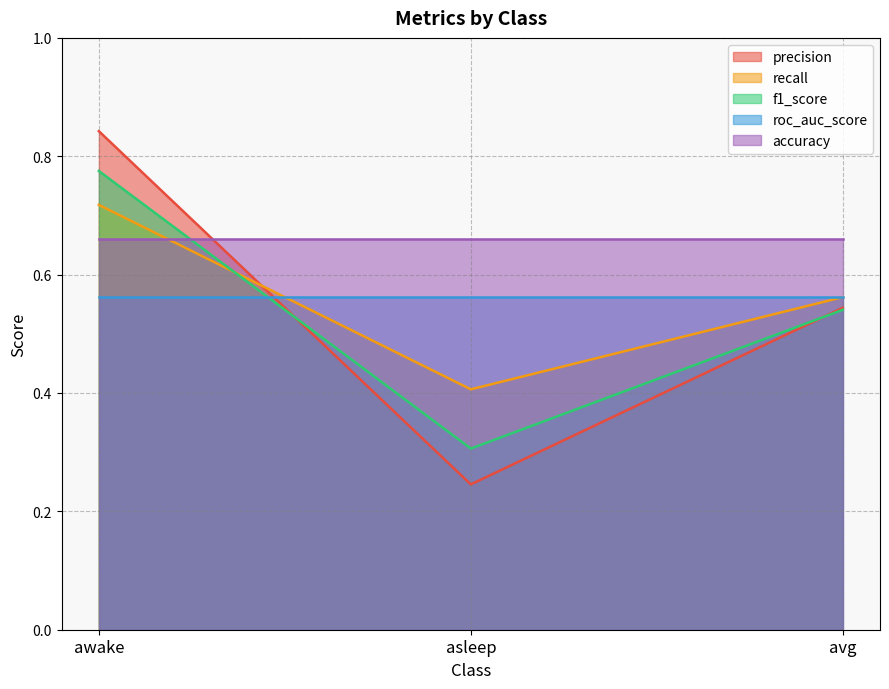

What is the maximum value shown in the chart?

0.8